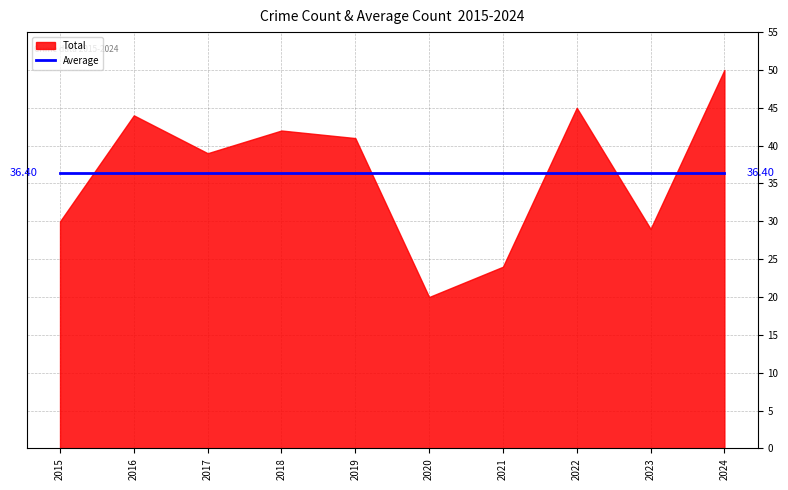

List the series in order of their overall mean, highest first.

Total, Average